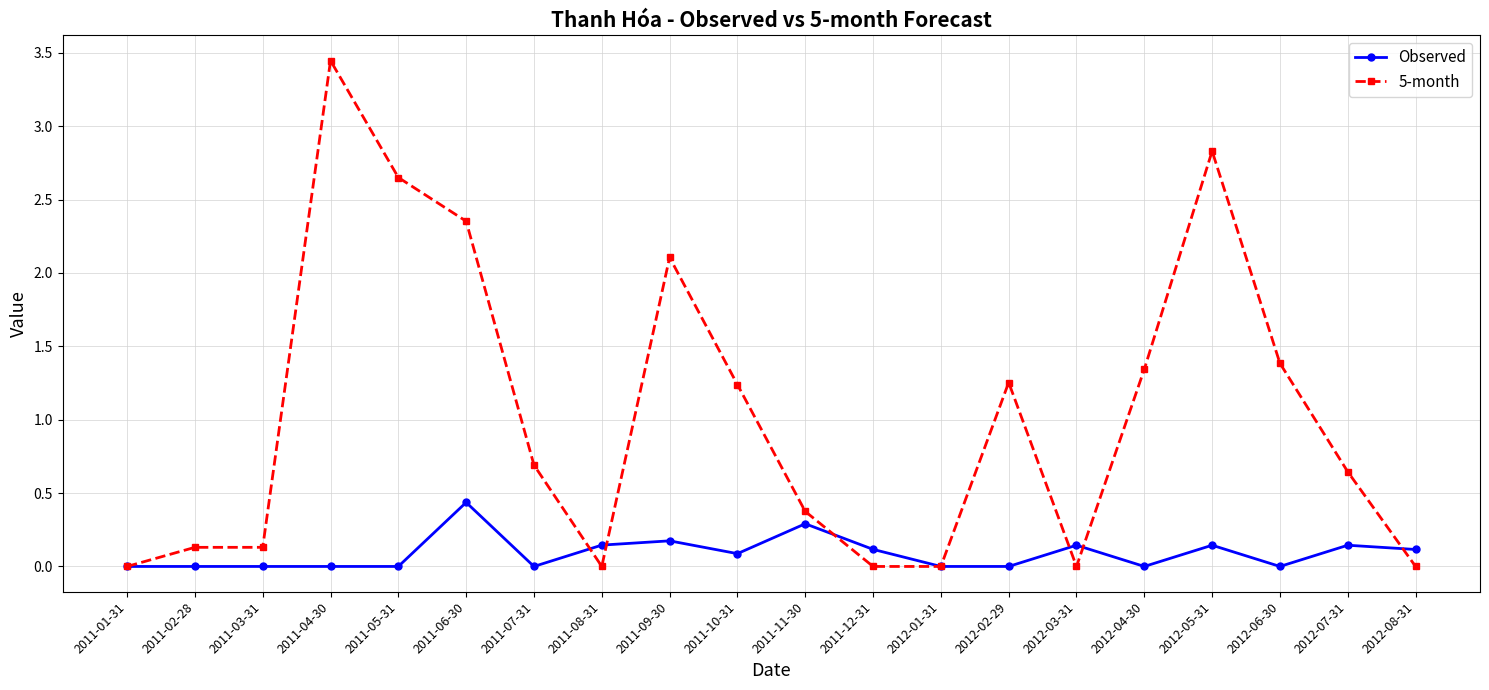

Is it true that 5-month equals 0.7 at 2011-07-31?

True